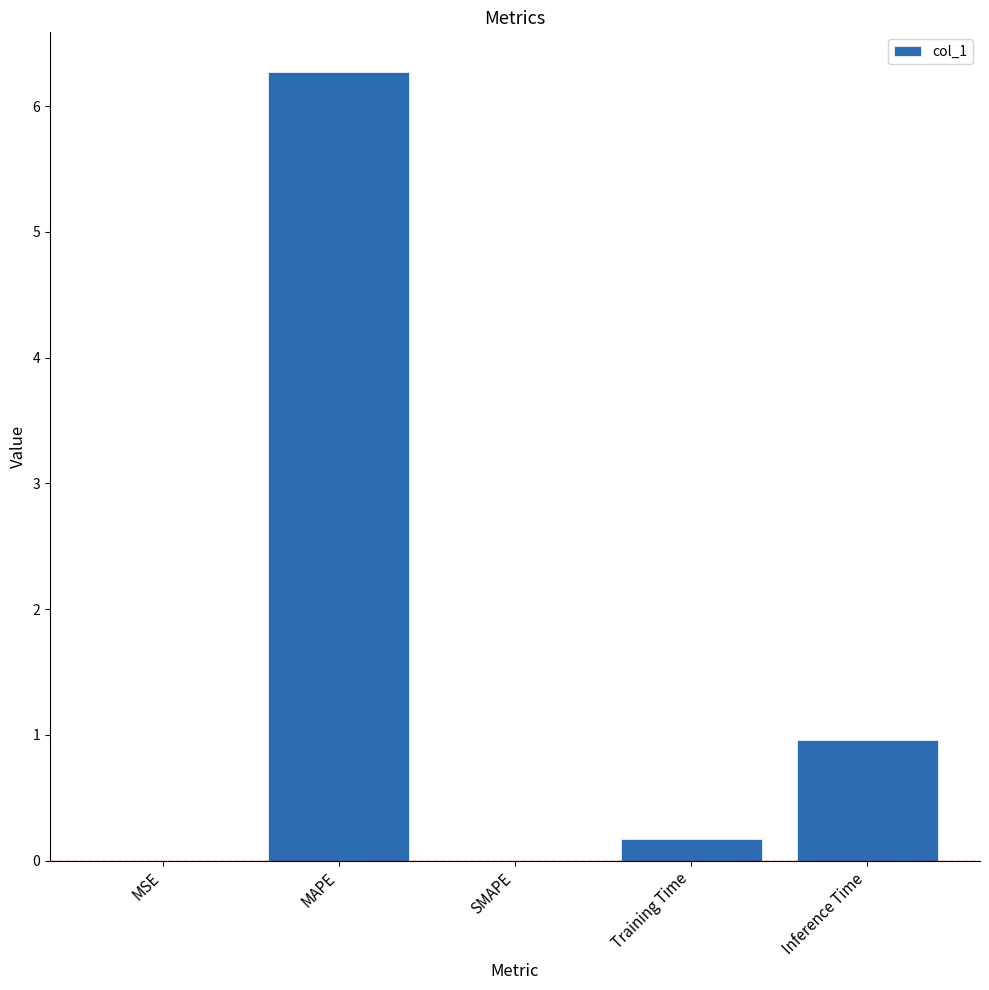

Where is the data nearest to the value 3?

Inference Time